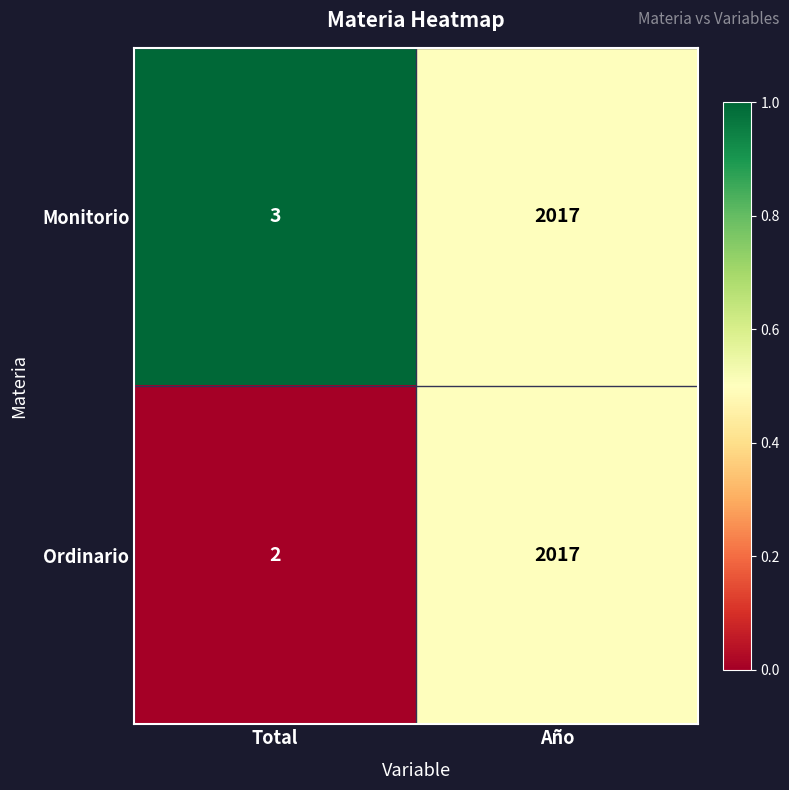

What value does the Monitorio series have at Año, to the nearest 10?

2020